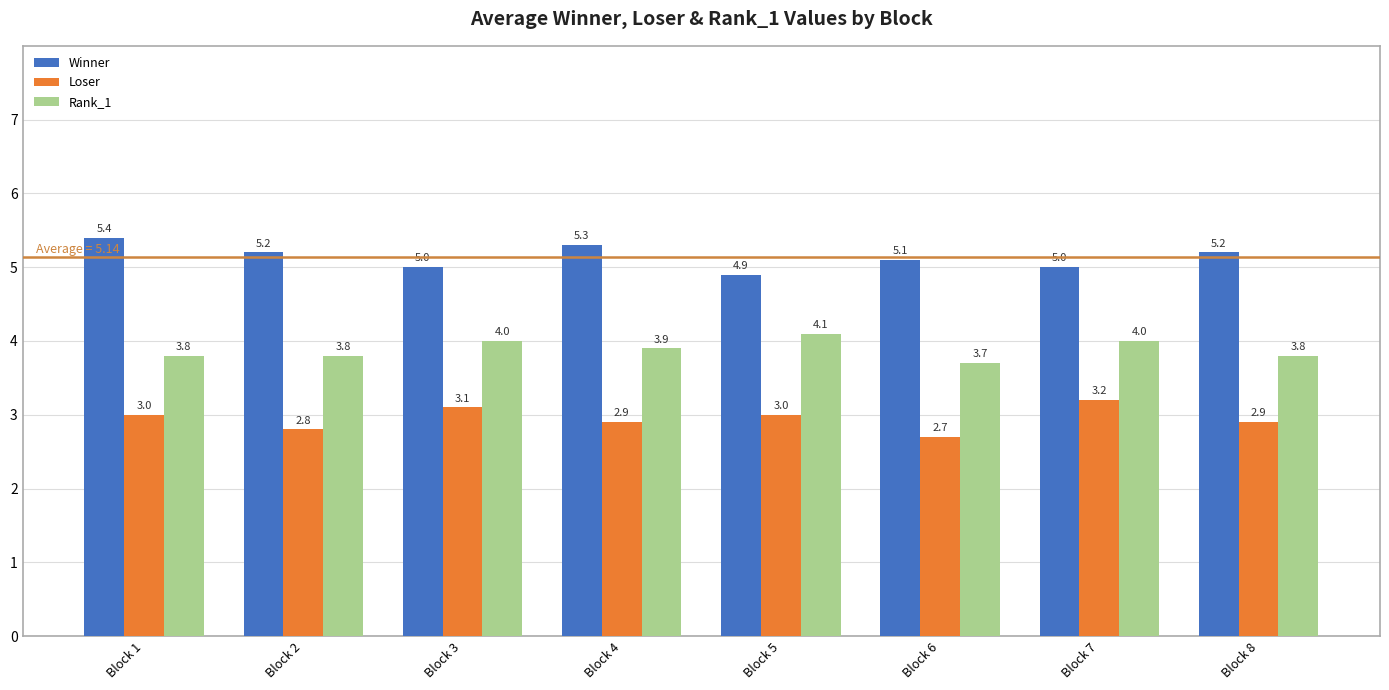

What is the smallest value displayed?

2.7